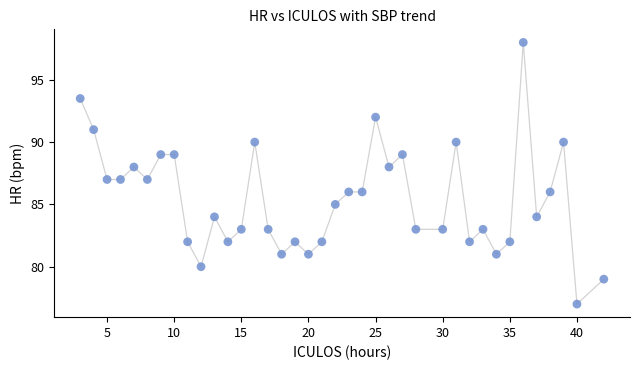

What is the range of Y values (max minus min)?

21.0